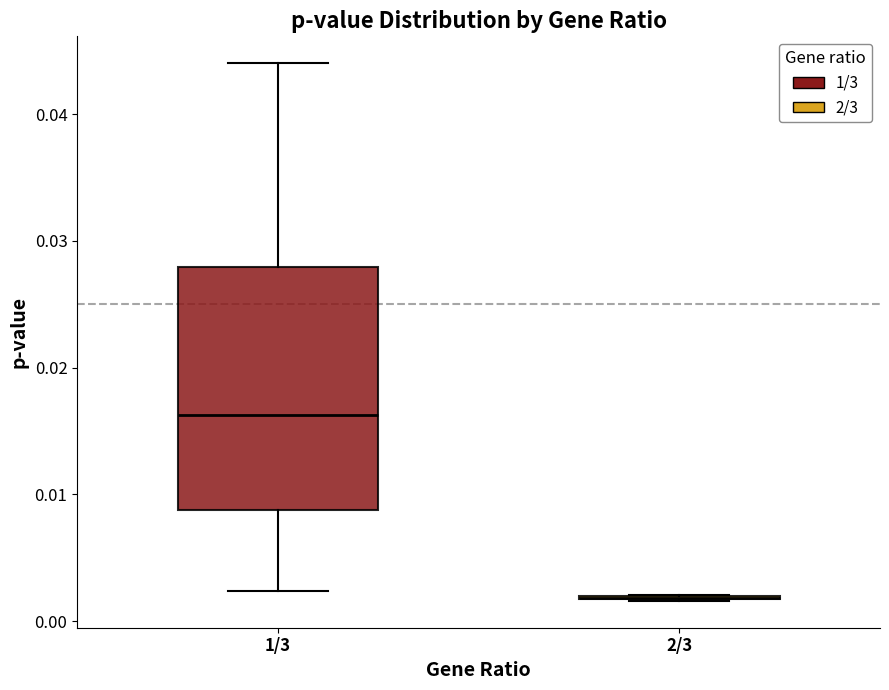

Which box is the tallest, from its lower edge to its upper edge?

1/3